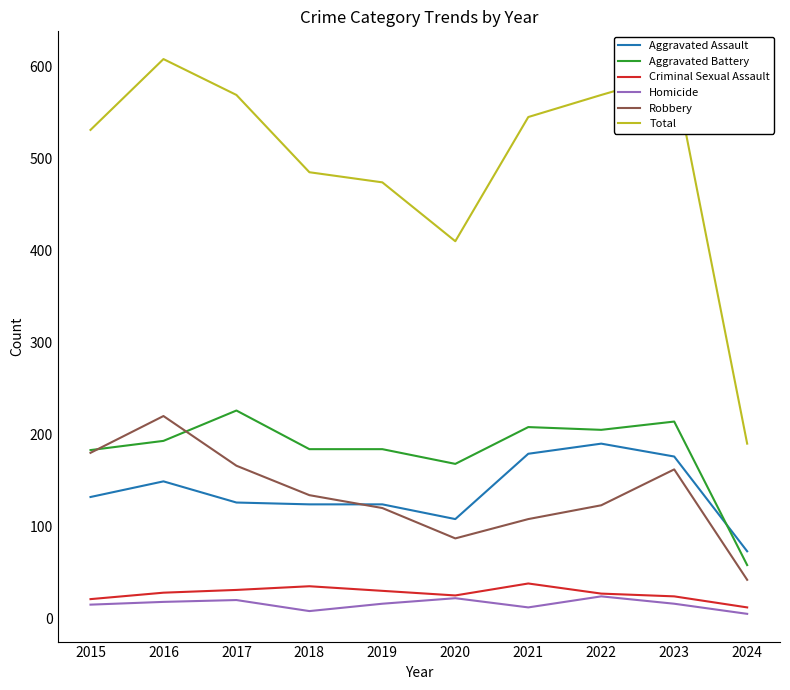

True or false: Total and Robbery cross at least once.

False